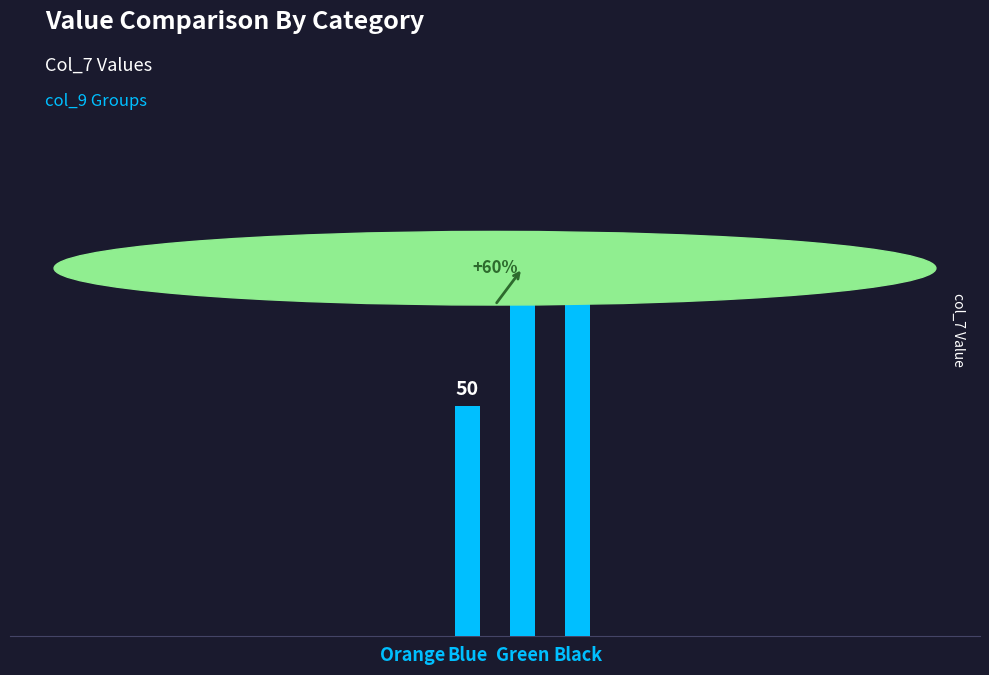

Where is the data nearest to the value 40?

Blue